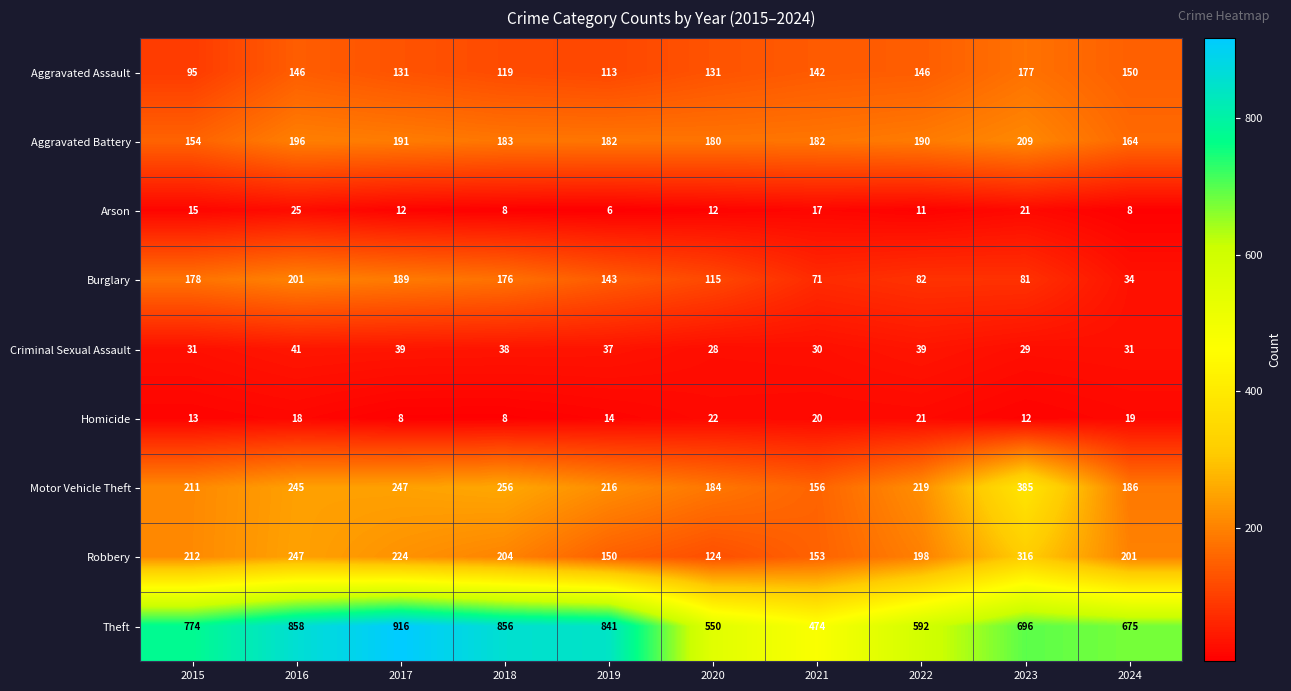

Rank the series by their maximum value, from lowest to highest.

Homicide, Arson, Criminal Sexual Assault, Aggravated Assault, Burglary, Aggravated Battery, Robbery, Motor Vehicle Theft, Theft